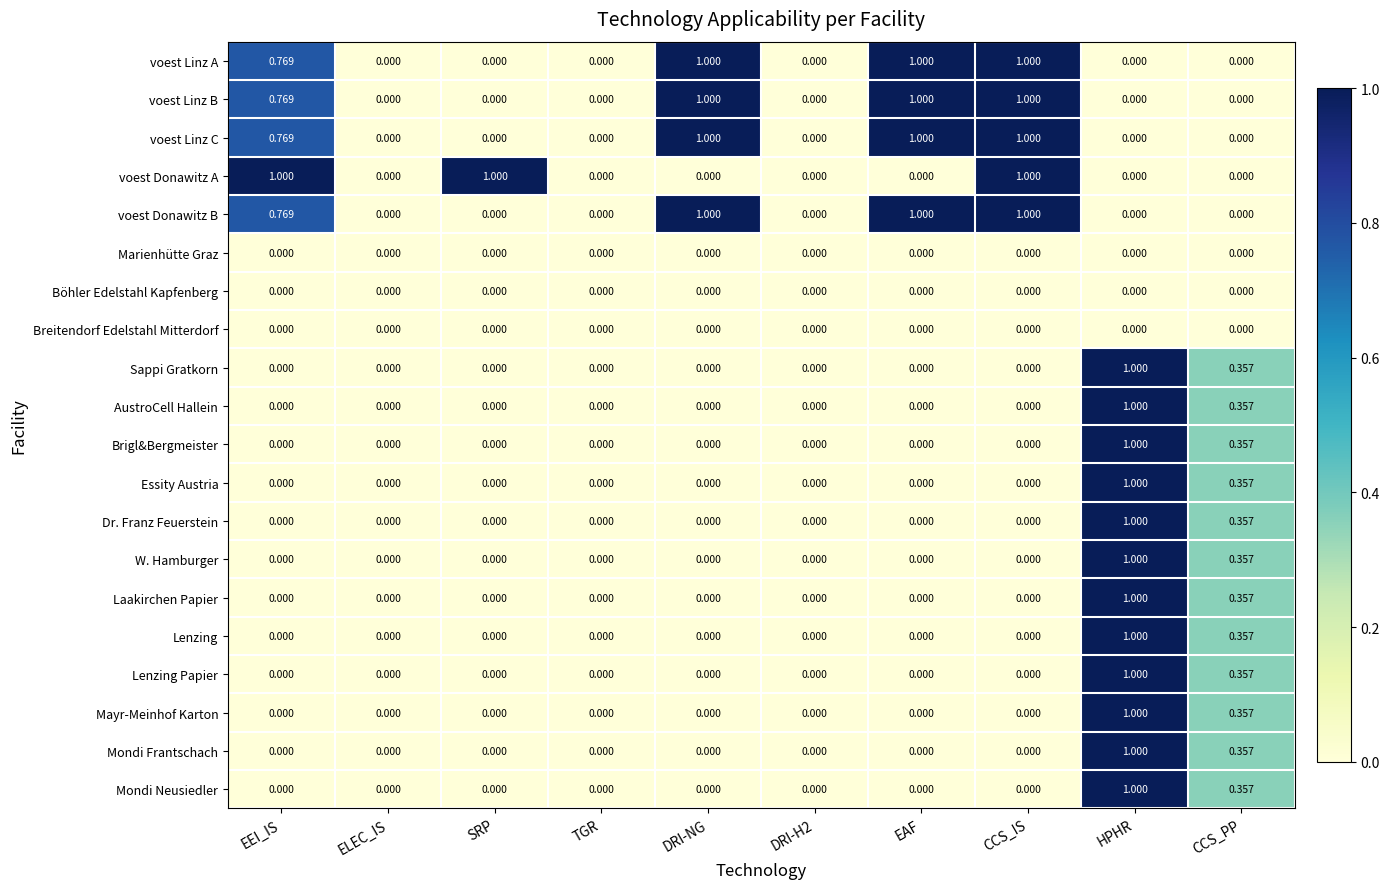

At which category is the sum across all series the highest?

HPHR